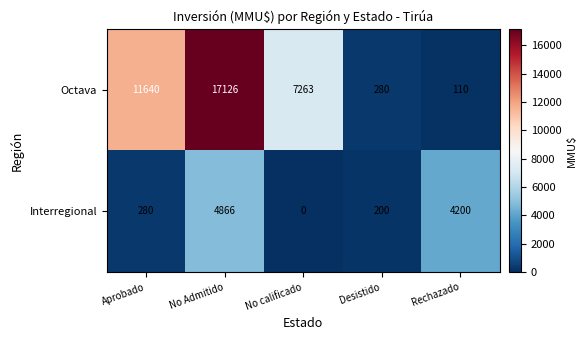

The value of Interregional at No calificado is 0. True or false?

True